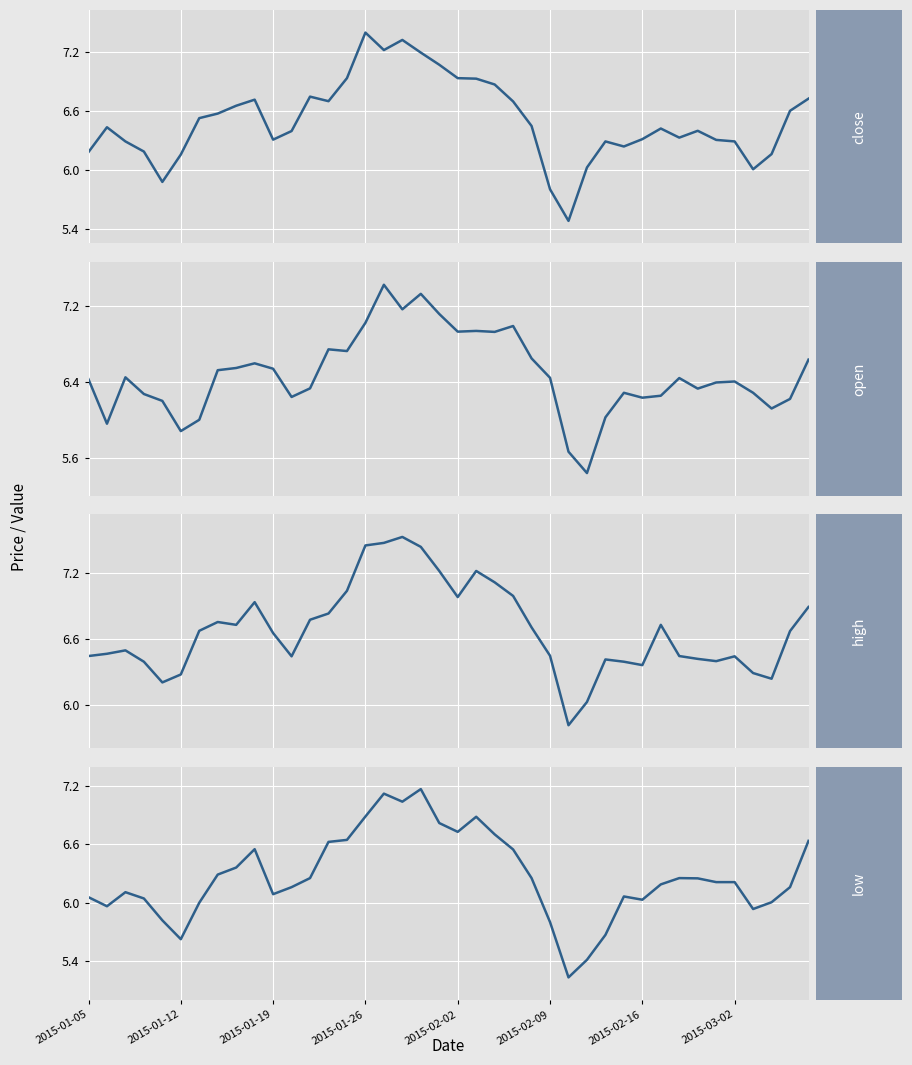

The close series shows 2.4 at 24. True or false?

False